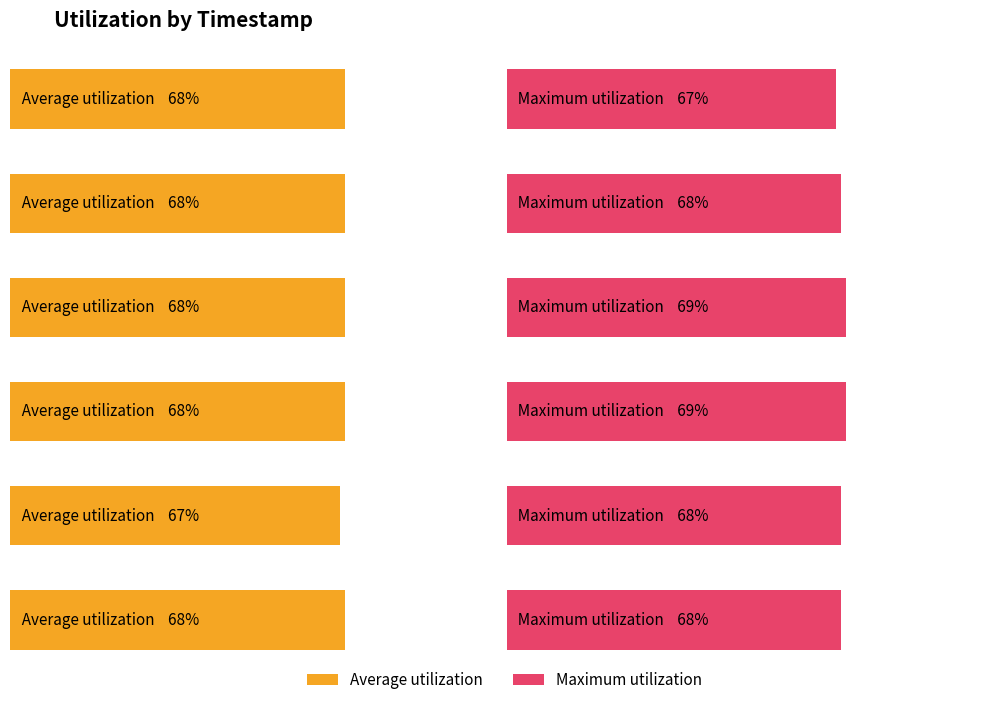

What is the value of the Maximum utilization bar at the 6th from the left?

0.7